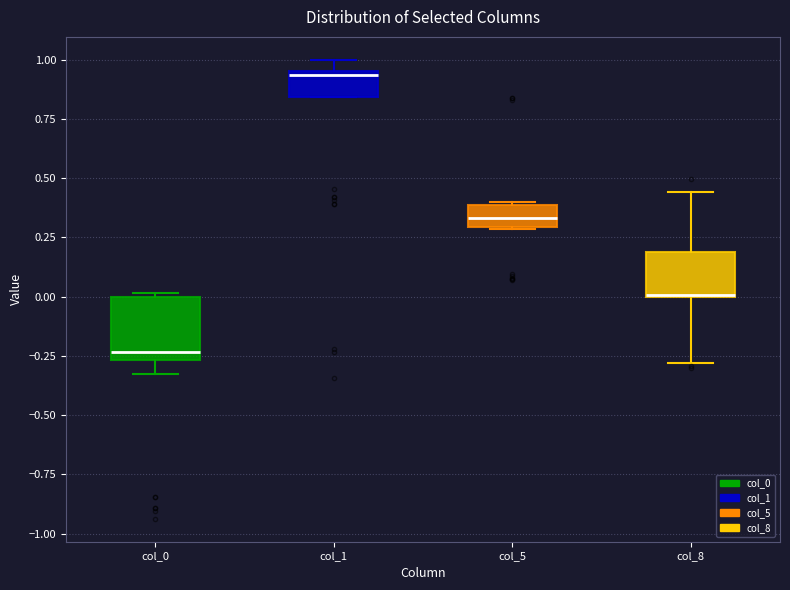

Where is the upper edge of the box for col_1 on the y-axis? The values are not printed on the chart, so give them approximately, as read against the axis.

0.95